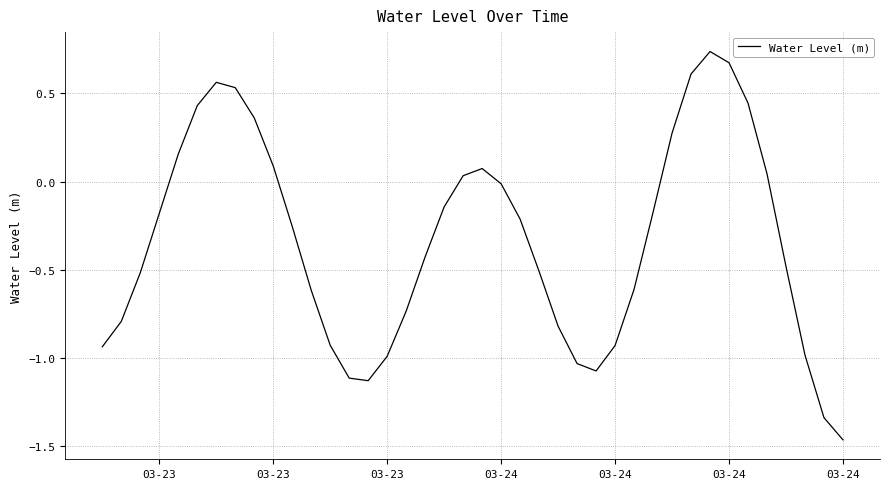

Does the chart have visible grid lines?

Yes